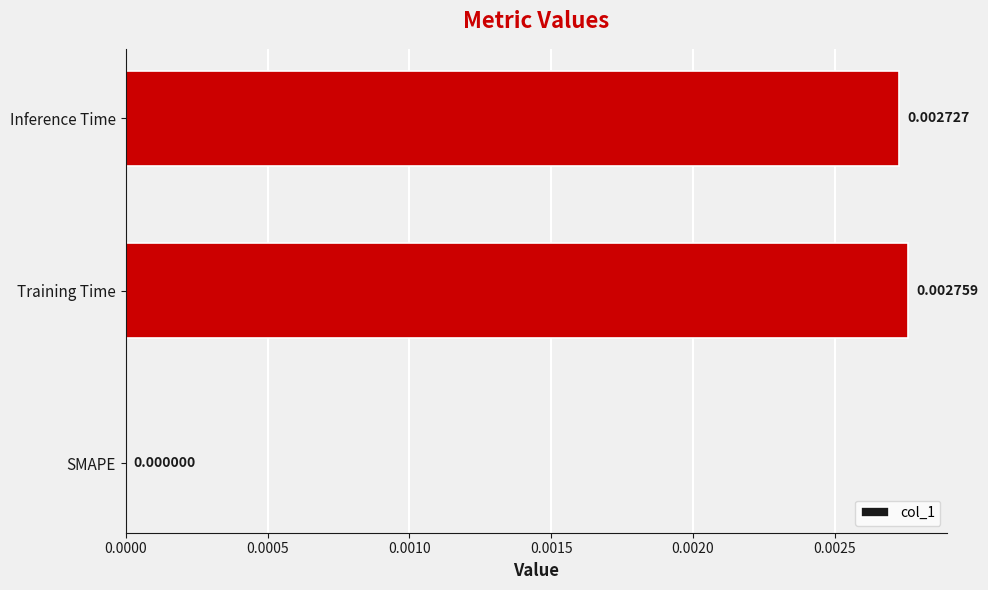

At which category does the chart reach its peak across all series?

Training Time